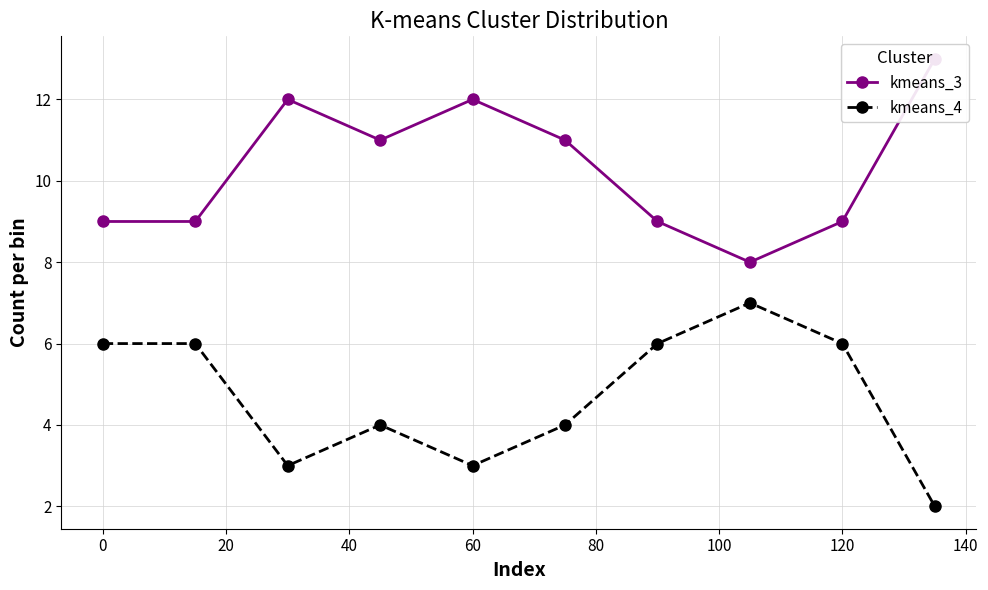

Rank the series by their average value, from highest to lowest.

kmeans_3, kmeans_4